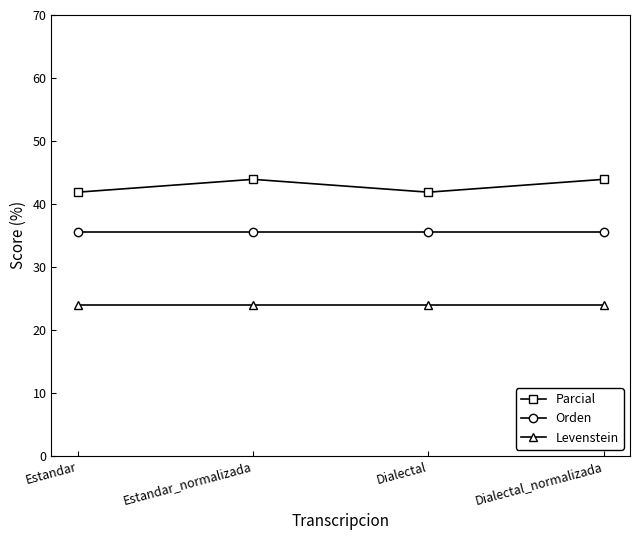

List the series in order of their peak value, lowest first.

Levenstein, Orden, Parcial